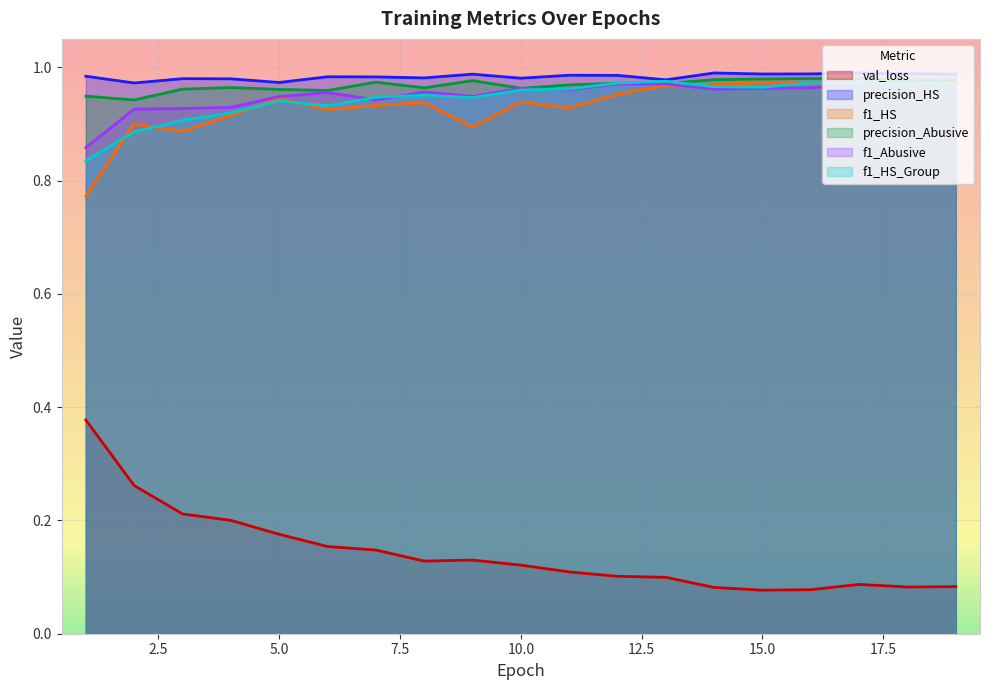

True or false: precision_Abusive and f1_Abusive cross at least once.

False